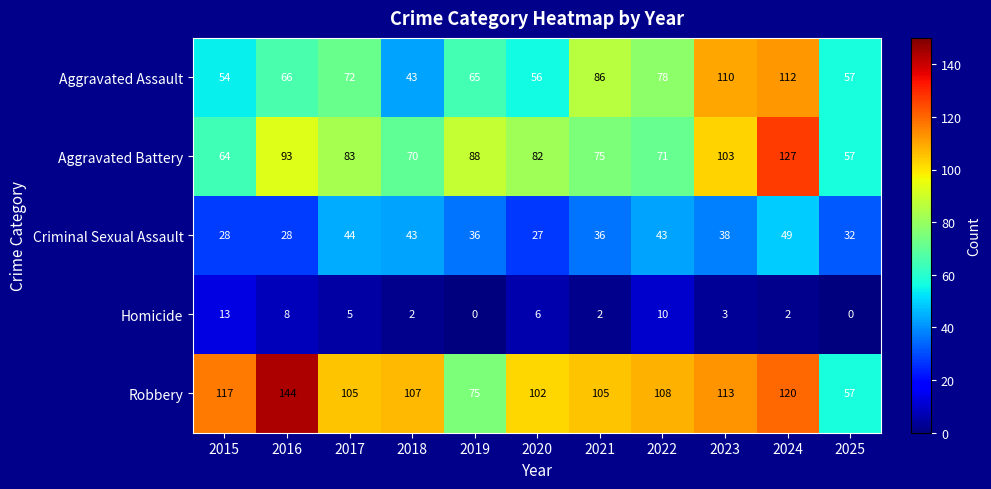

How many series are shown in this chart?

5